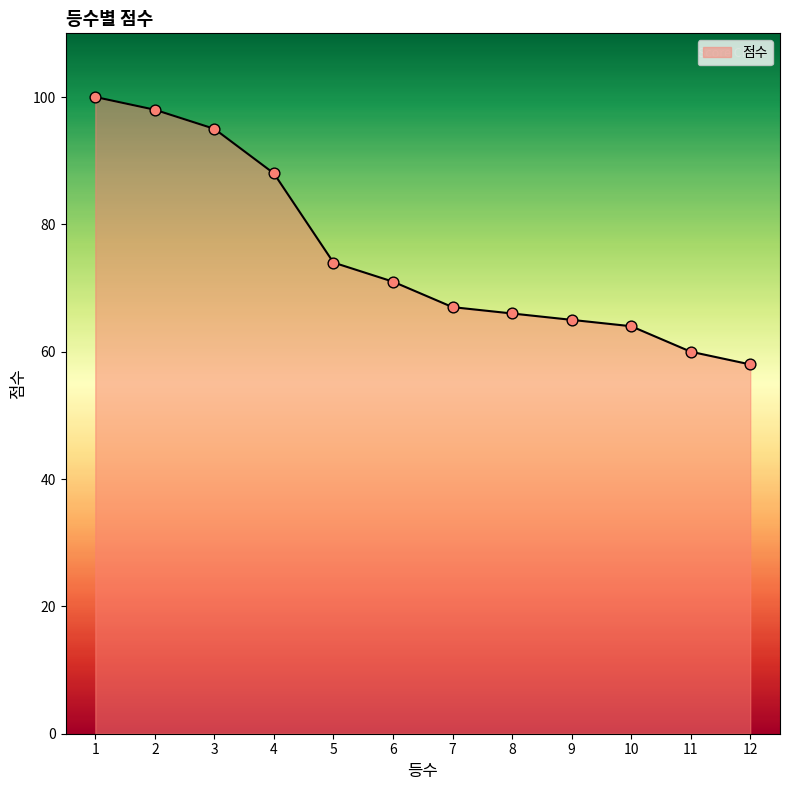

What is the change in value from 1 to 6?

-29